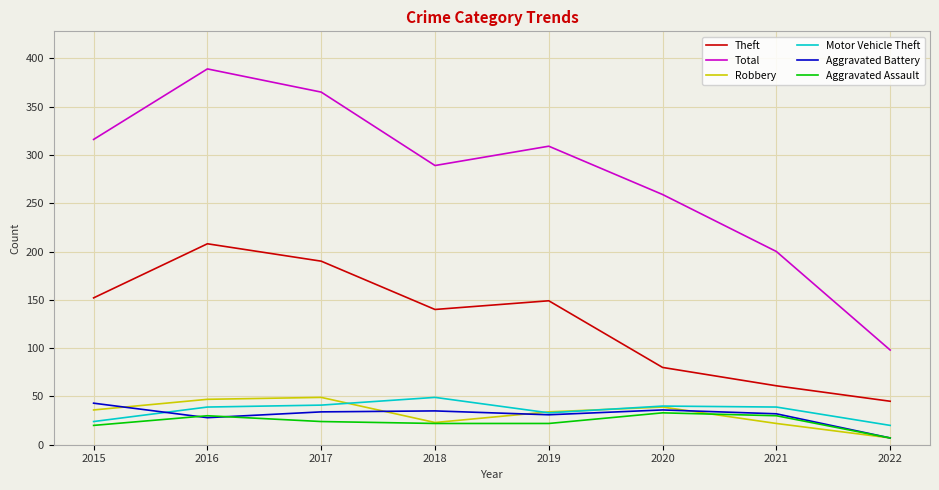

What is the difference between the maximum and minimum values in the Total series?

291